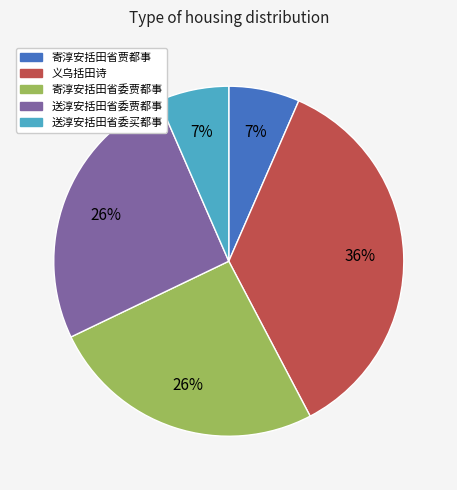

Combined, do 送淳安括田省委贾都事 and 送淳安括田省委买都事 account for over 50%?

No